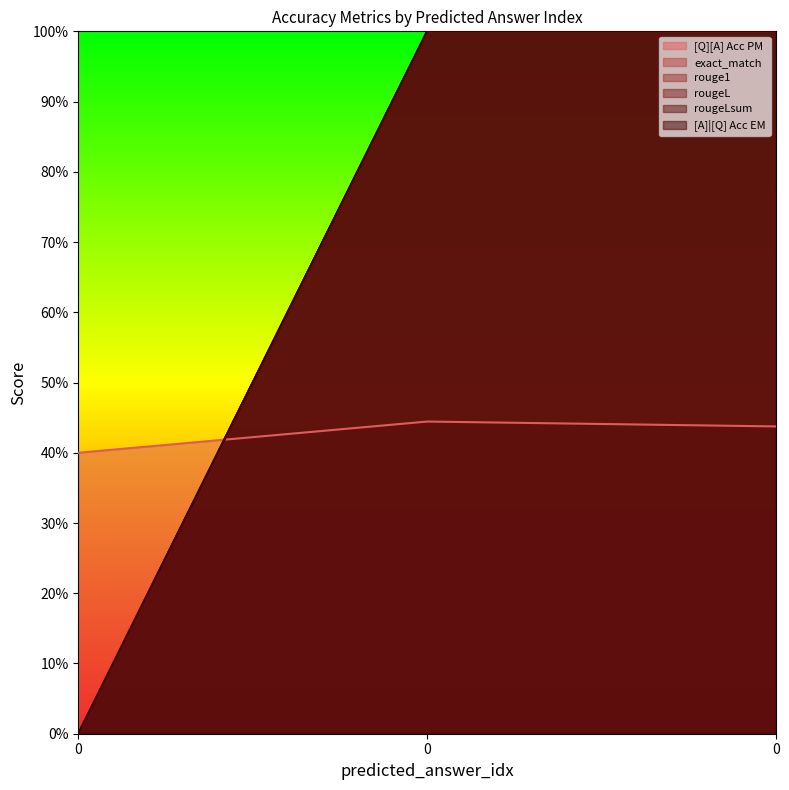

What are all the series names shown in the legend?

[Q][A] Acc PM, exact_match, rouge1, rougeL, rougeLsum, [A]|[Q] Acc EM